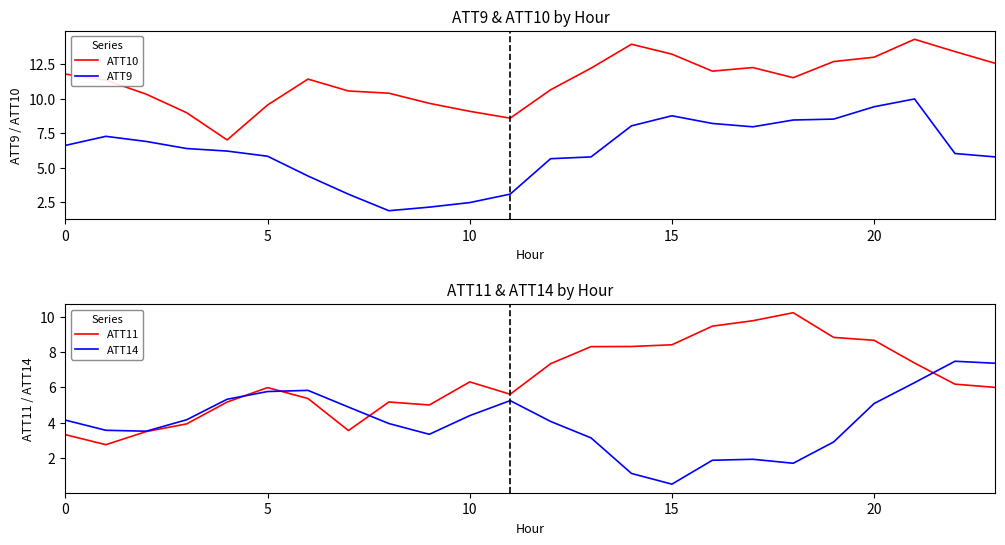

True or false: ATT14 has a value of 5.3 at 8.

False